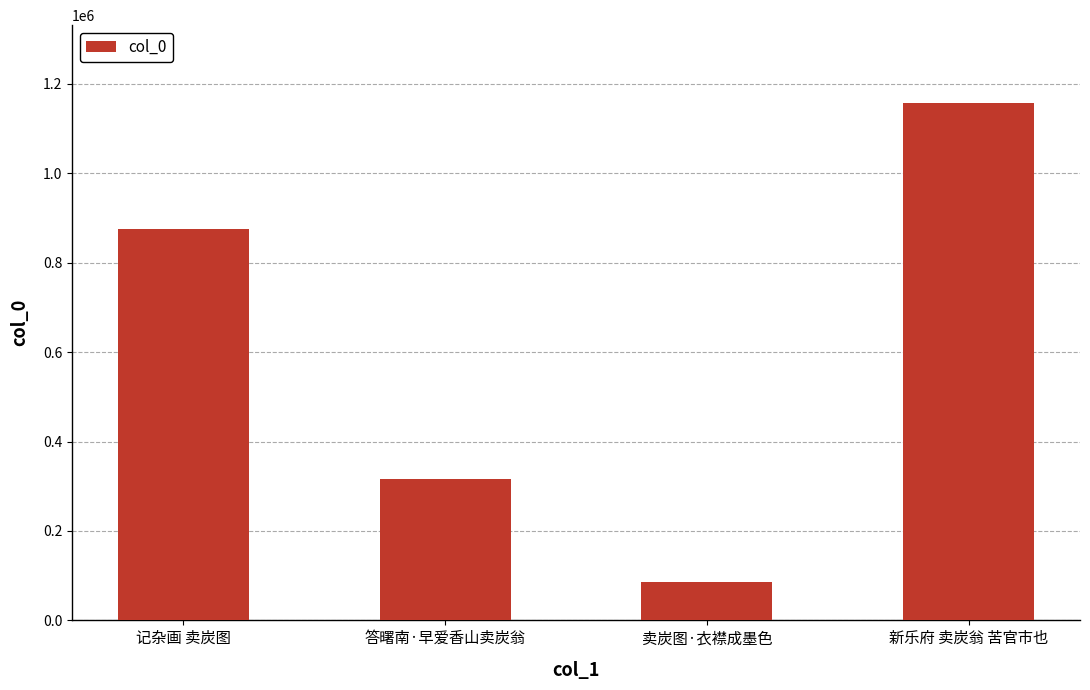

The chart shows a value of 86454 at 卖炭图·衣襟成墨色. True or false?

True